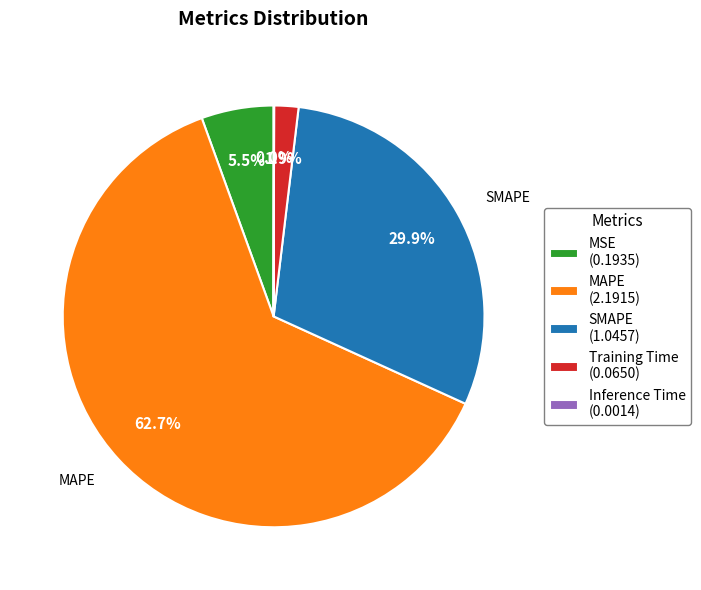

Is there any slice that represents more than half of the pie?

Yes